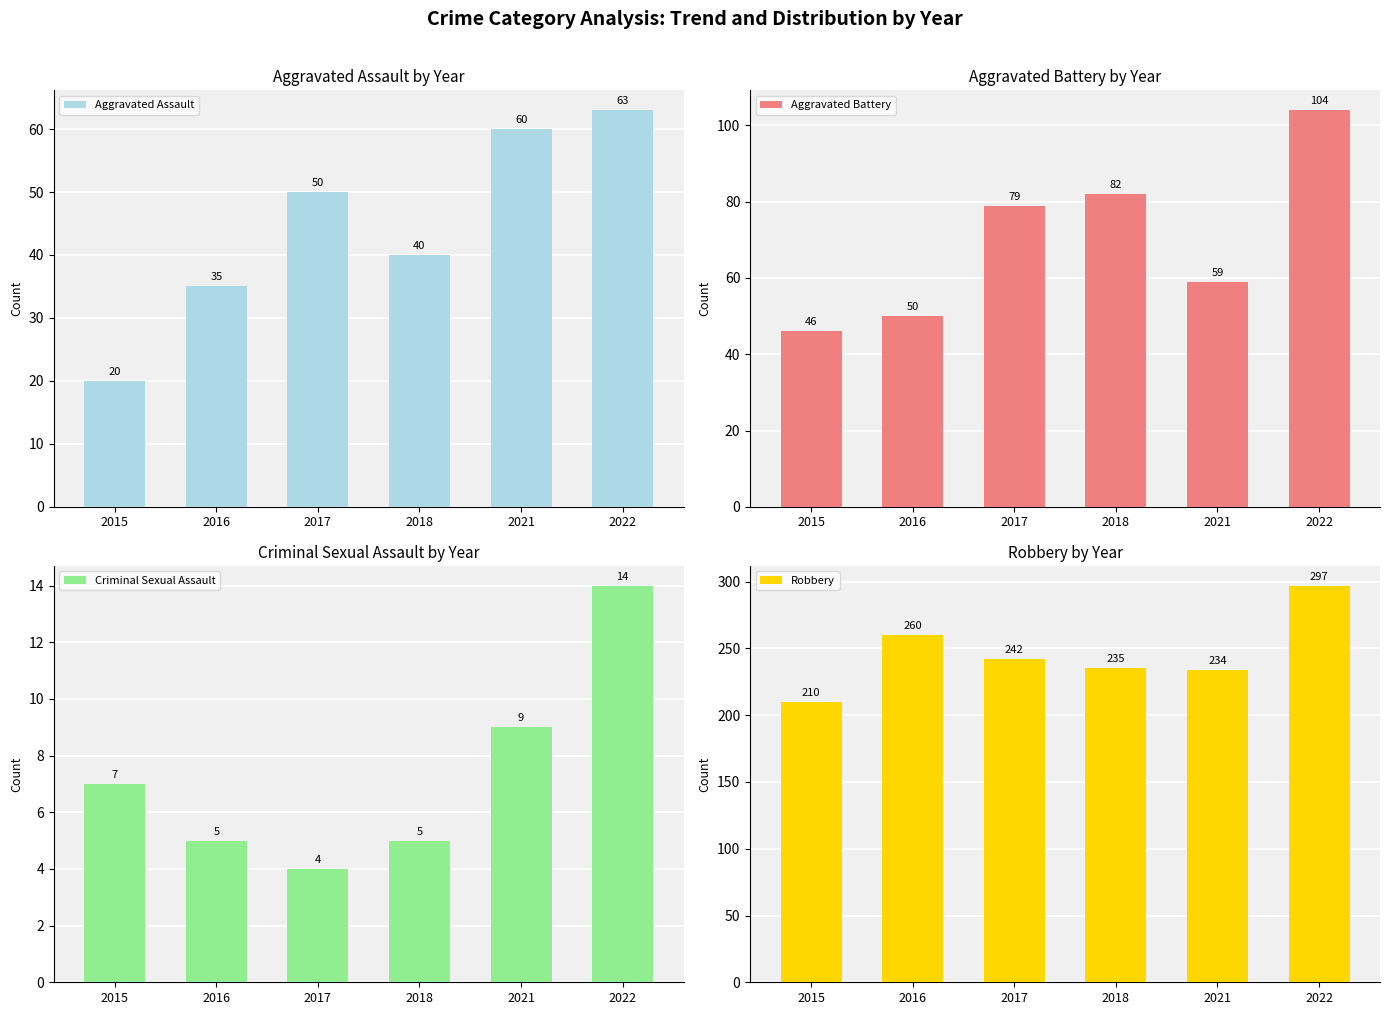

At which category does the chart reach its minimum across all series?

2017